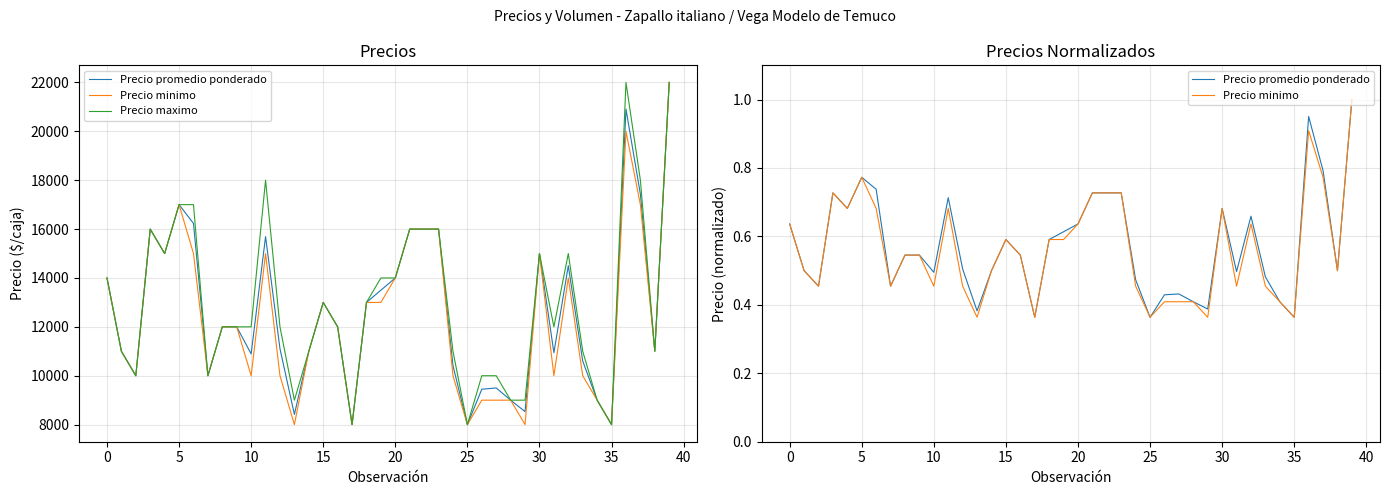

True or false: Precio minimo has more than 2 interior local peaks.

True